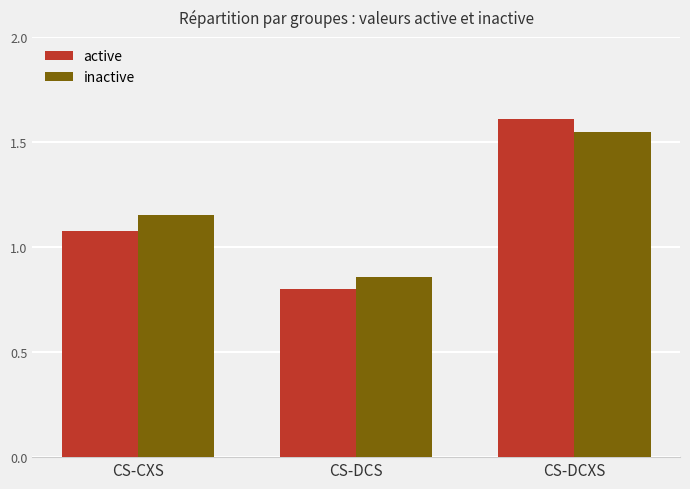

Is it true that active equals 0.8 at CS-DCS?

True